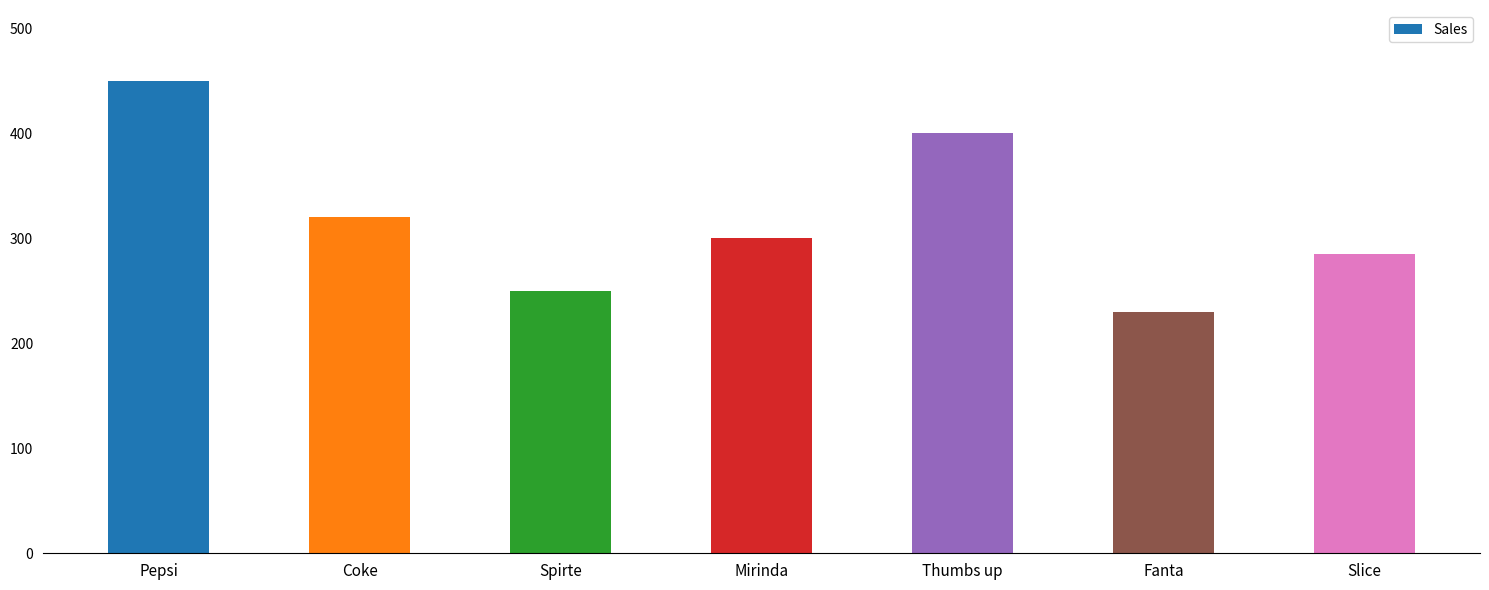

What position from the left is Slice?

7